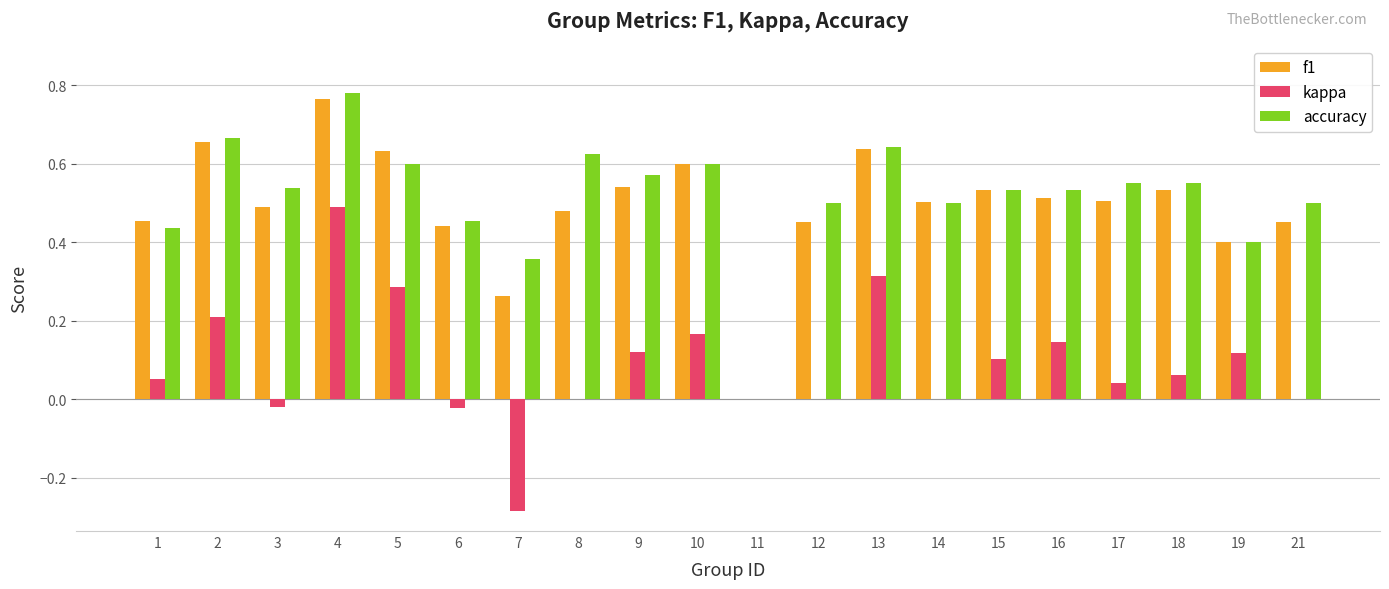

Which series changed the most between 8 and 11?

accuracy